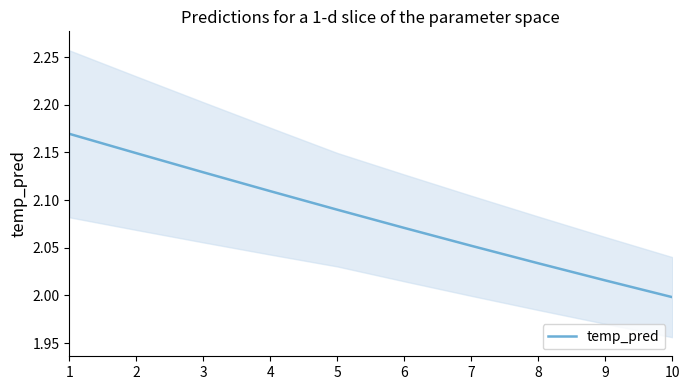

What is the smallest value displayed?

2.0